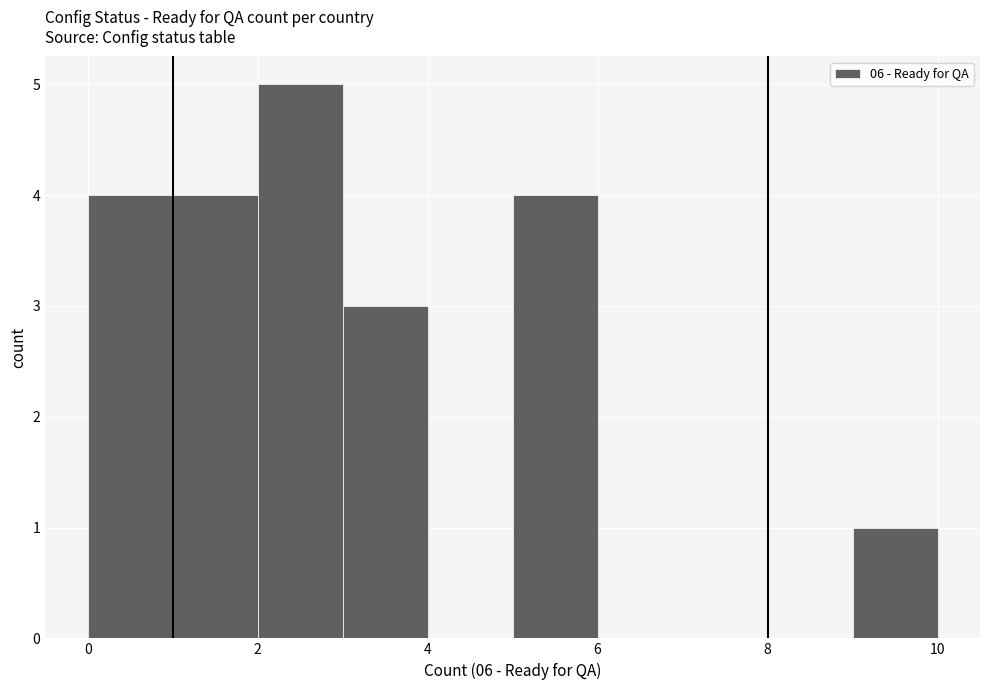

Over which range of the x-axis is the bar tallest?

2 to 3